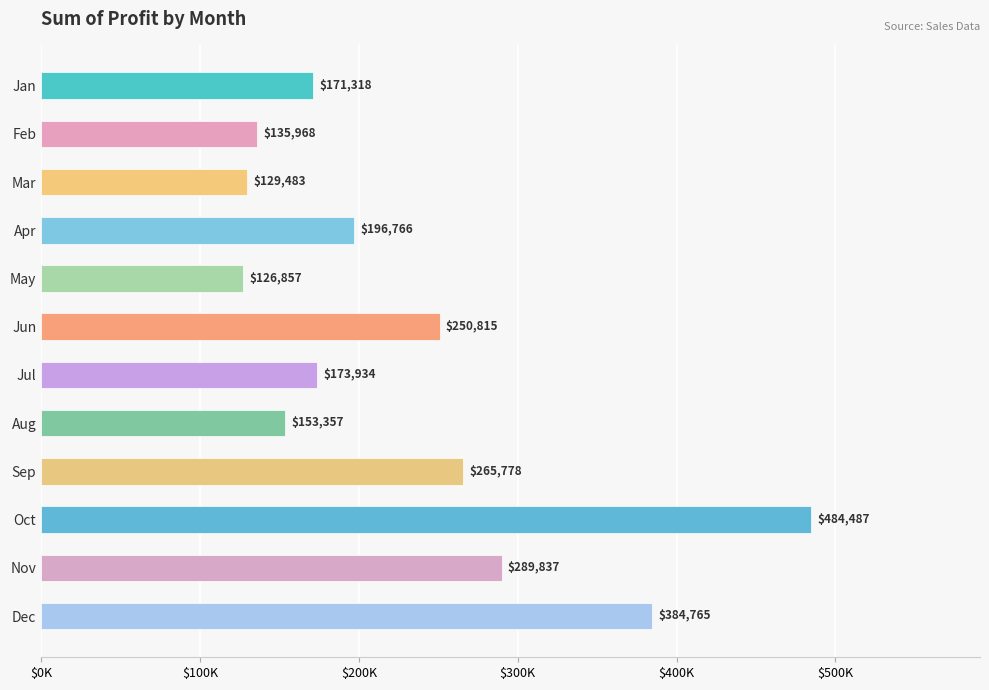

Are the bars horizontal?

Yes